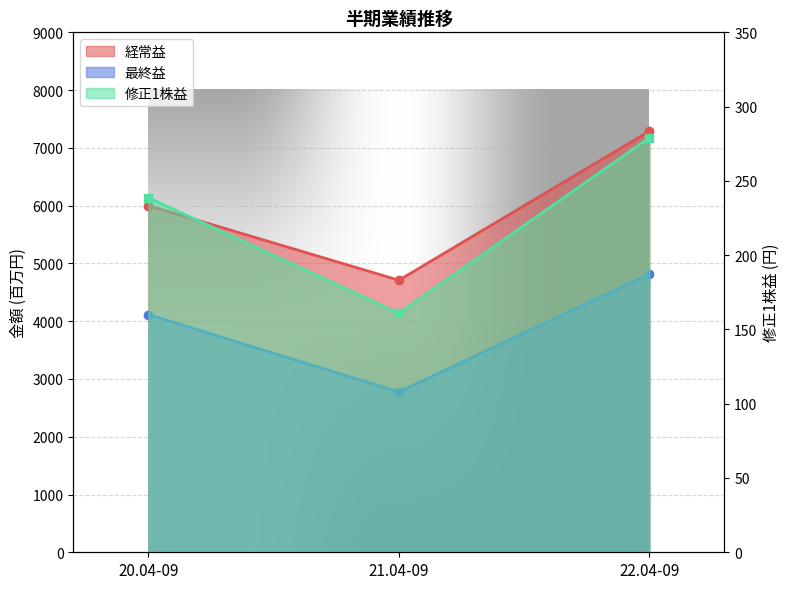

The 経常益 series shows 3053.2 at 20.04-09. True or false?

False